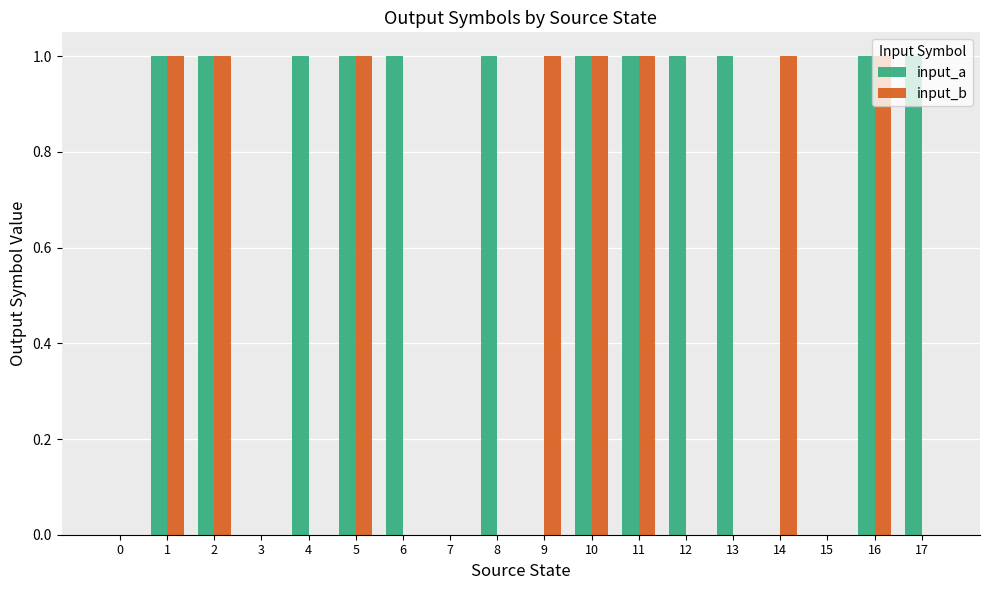

Reading left to right, what are all the values shown in this chart?

input_a: 0	1	1	0	1	1	1	0	1	0	1	1	1	1	0	0	1	1
input_b: 0	1	1	0	0	1	0	0	0	1	1	1	0	0	1	0	1	0